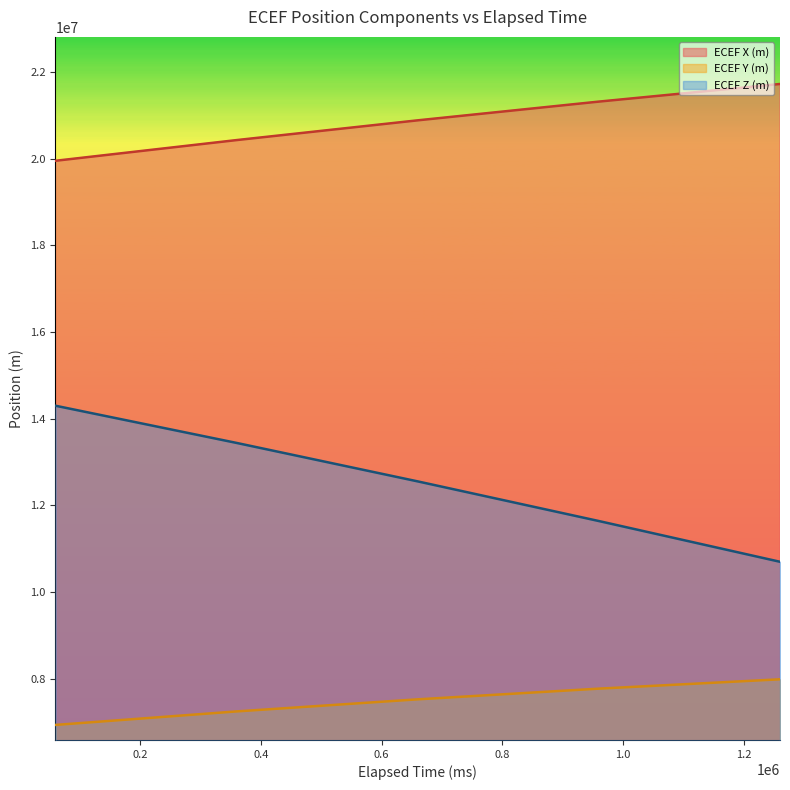

Rank the series by their maximum value, from lowest to highest.

ECEF Y (m), ECEF Z (m), ECEF X (m)